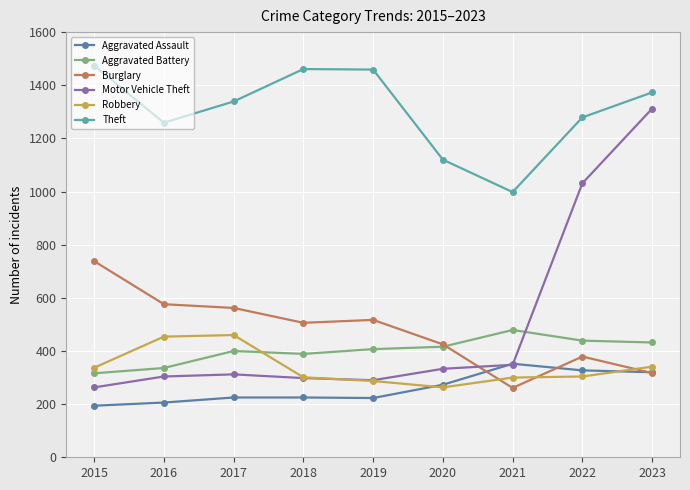

True or false: Motor Vehicle Theft and Theft cross at least once.

False